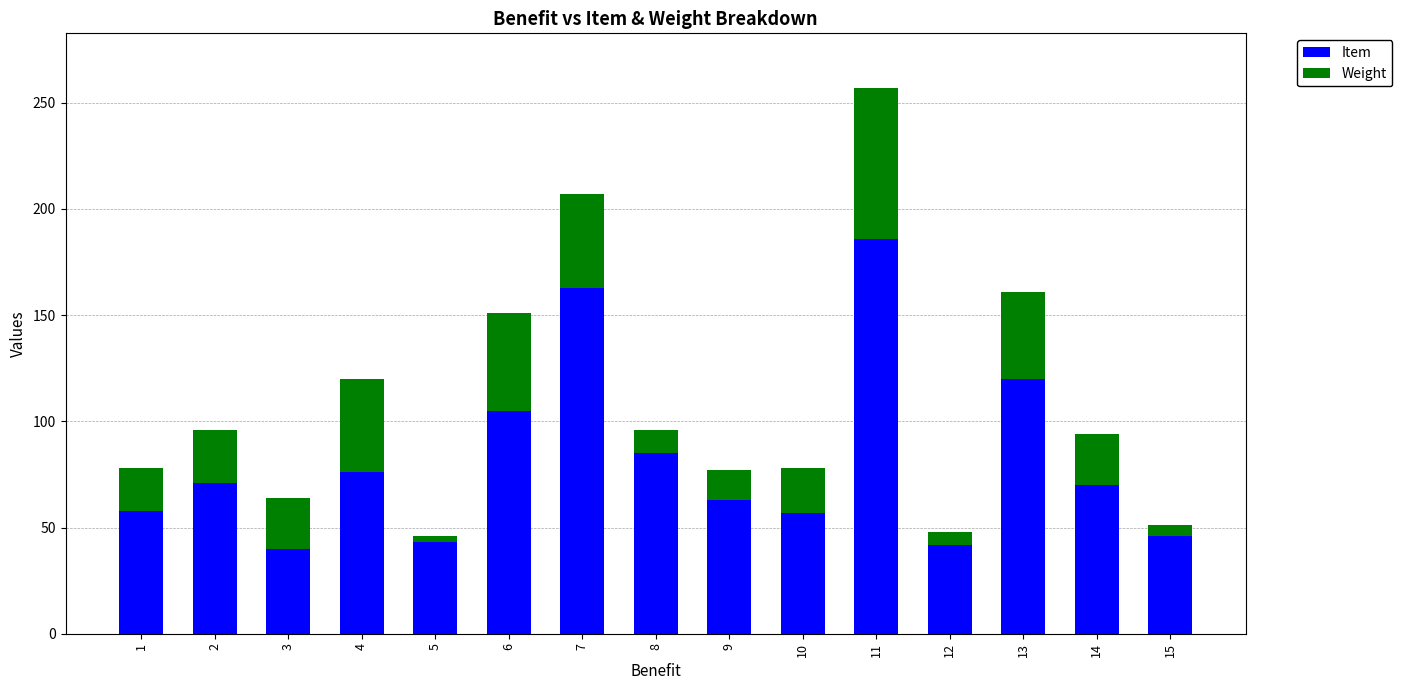

What value does the Item series have at 10?

57